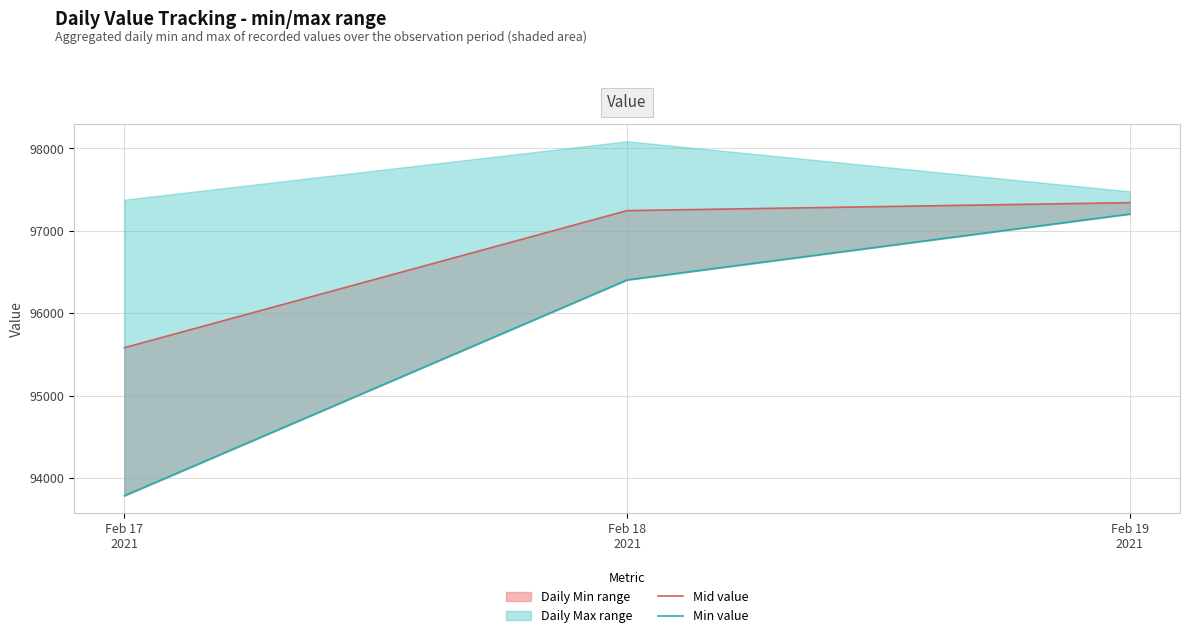

The value of Min value at Feb 18
2021 is 157990.1. True or false?

False